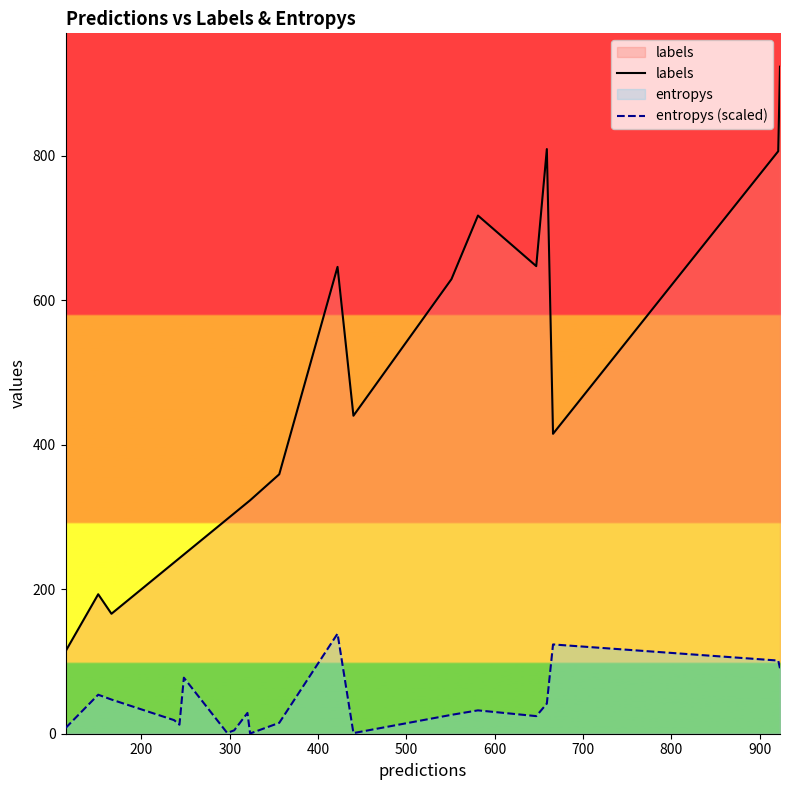

Which series has the widest spread of values?

labels